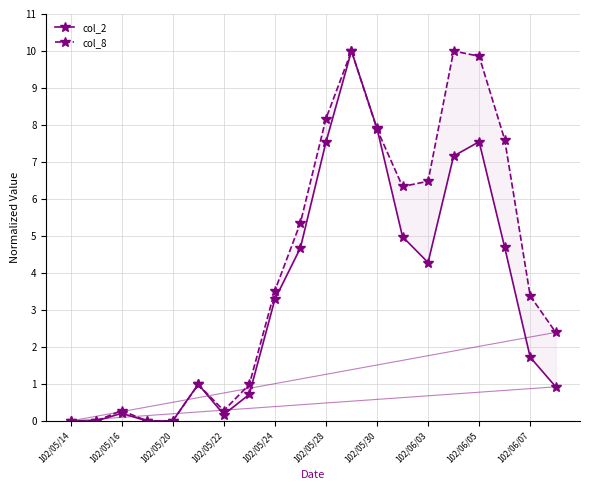

True or false: col_8 and col_2 cross at least once.

True